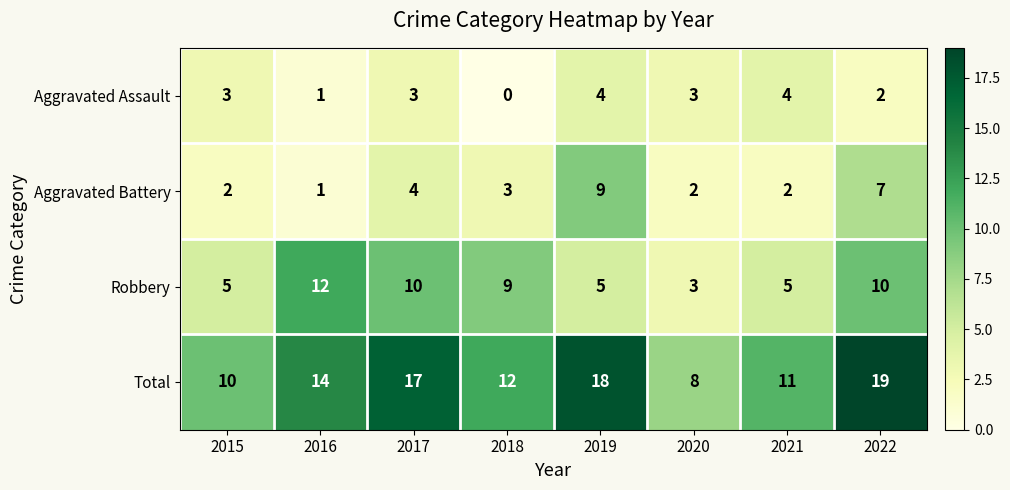

At which category is the sum across all series the highest?

2022